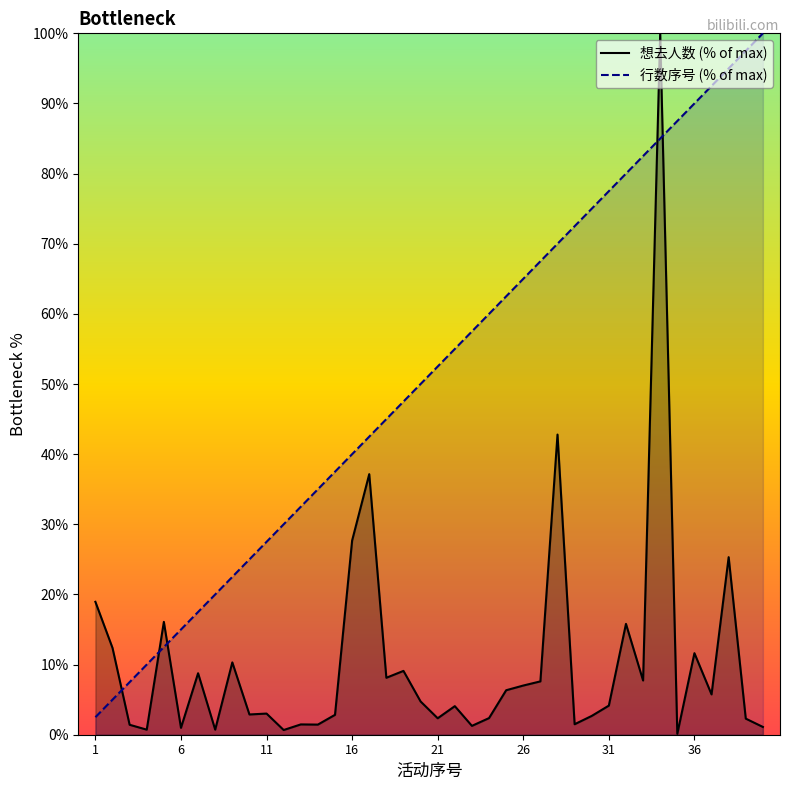

How many data points in 行数序号 (% of max) are above 52?

20